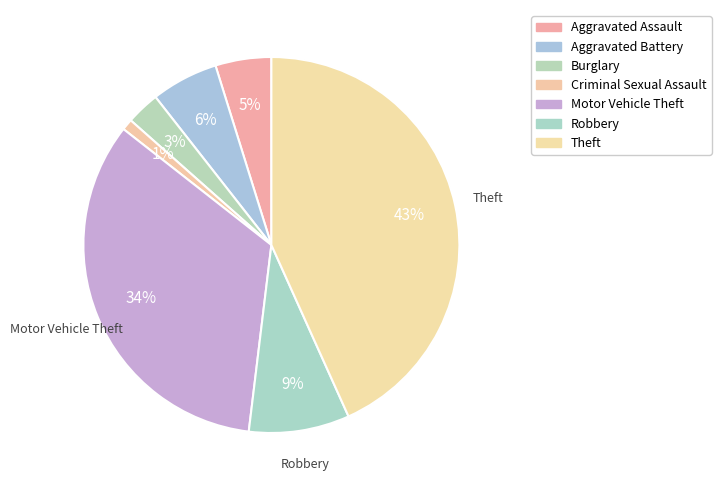

To the nearest percent, what is the difference between the largest and smallest slice percentages?

42%